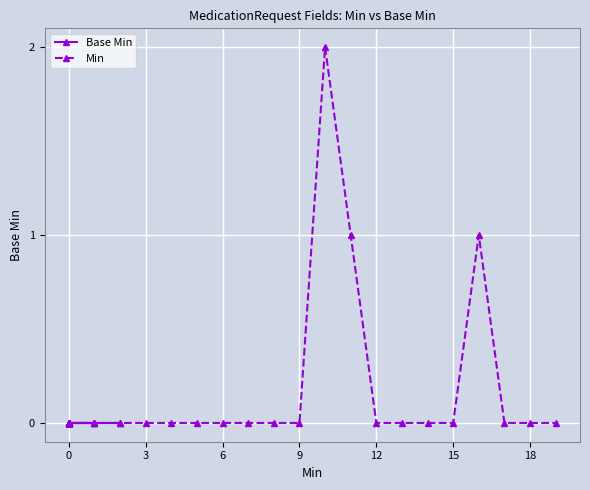

The value of Min at 3 is 0. True or false?

True